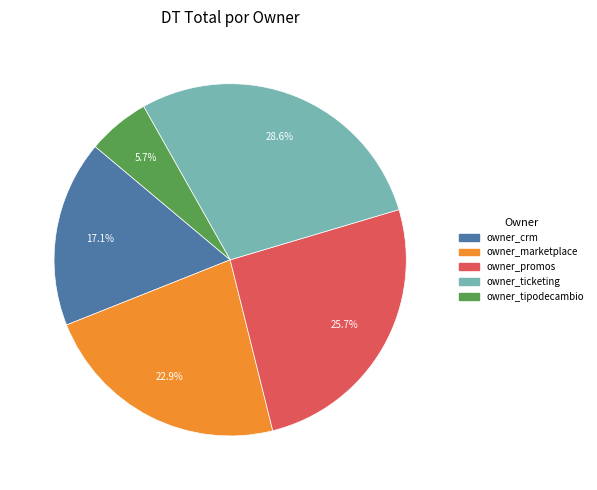

Is there any slice that represents more than half of the pie?

No